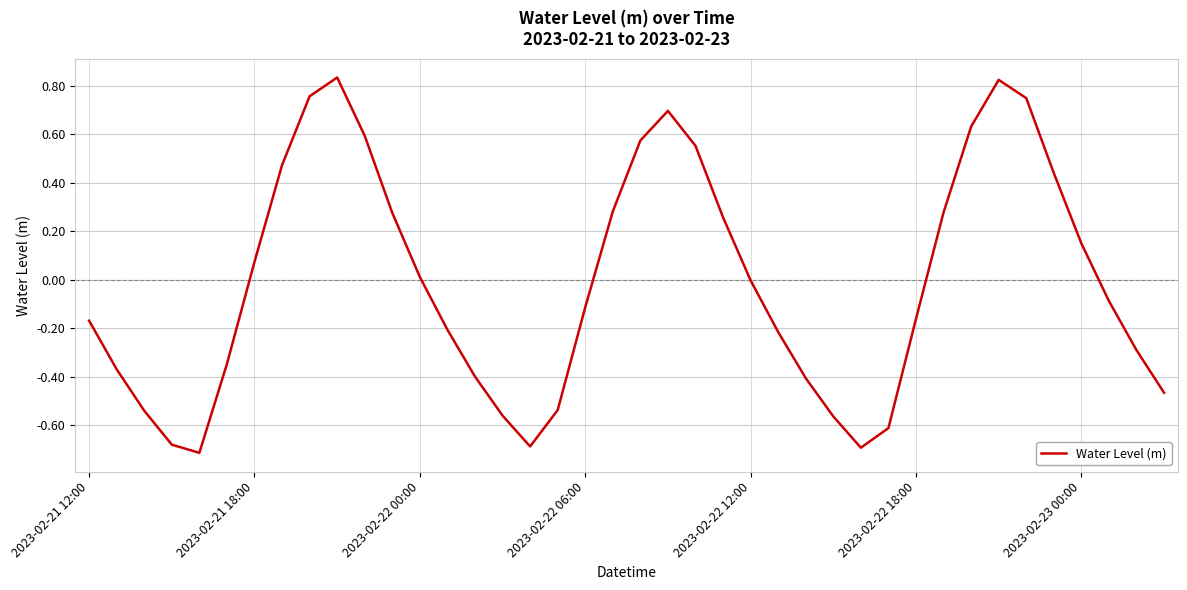

What is the difference between the maximum and minimum values?

1.5